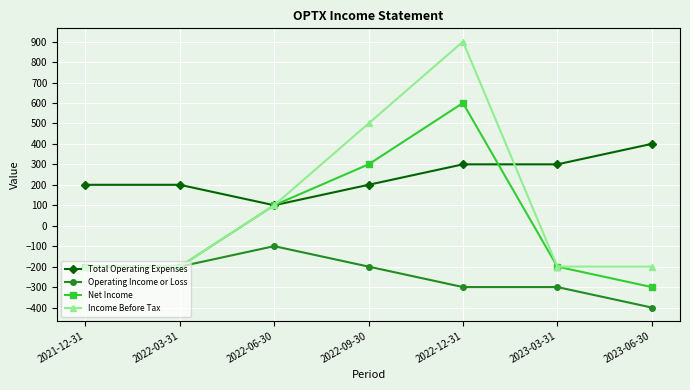

What value does the Operating Income or Loss series have at 2022-12-31, to the nearest 5?

-300